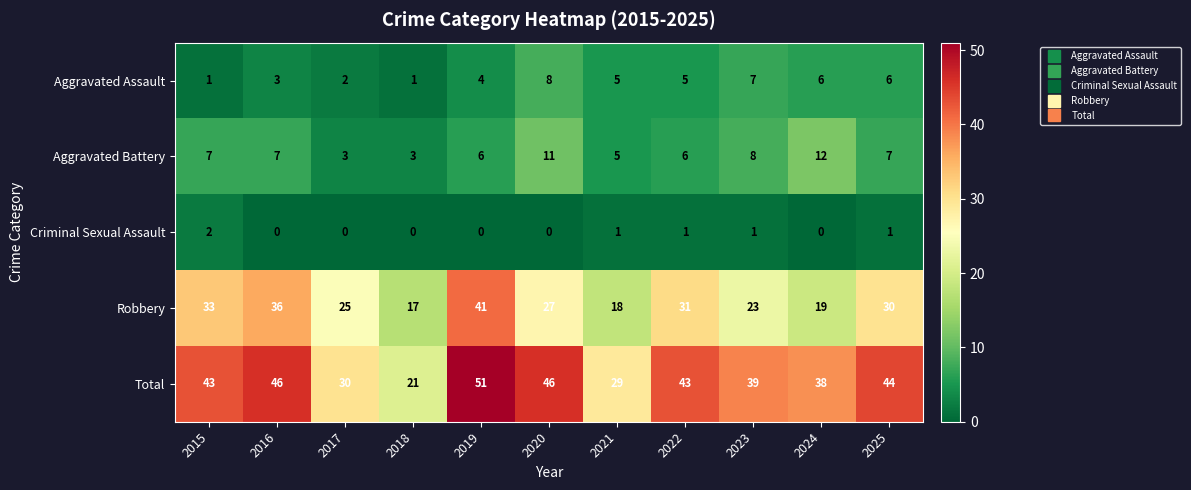

What is the sum of all Criminal Sexual Assault values?

6